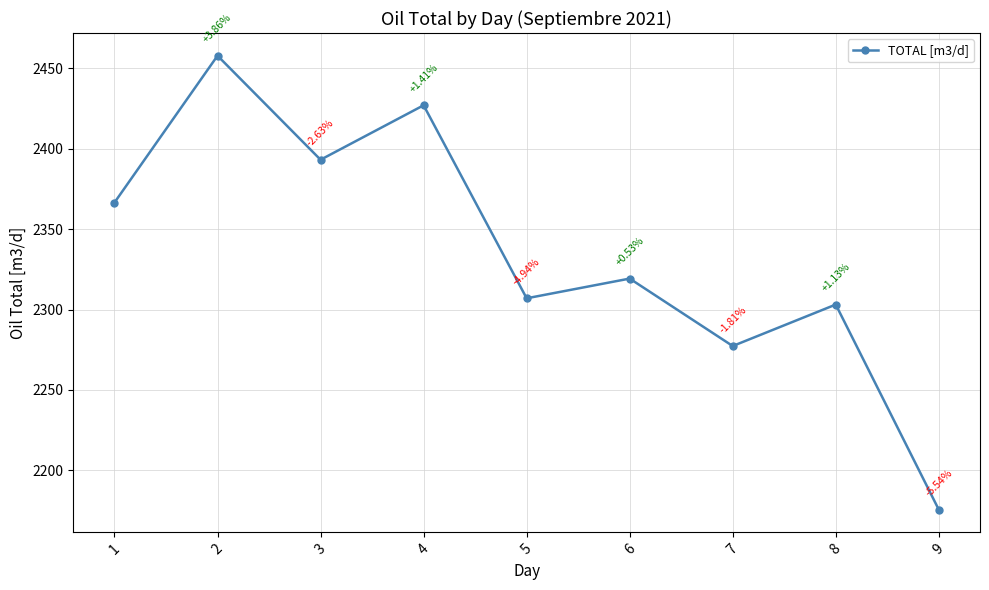

Reading right to left, extract all data points from this chart.

2175.6	2303.1	2277.3	2319.2	2307.0	2426.9	2393.1	2457.8	2366.5